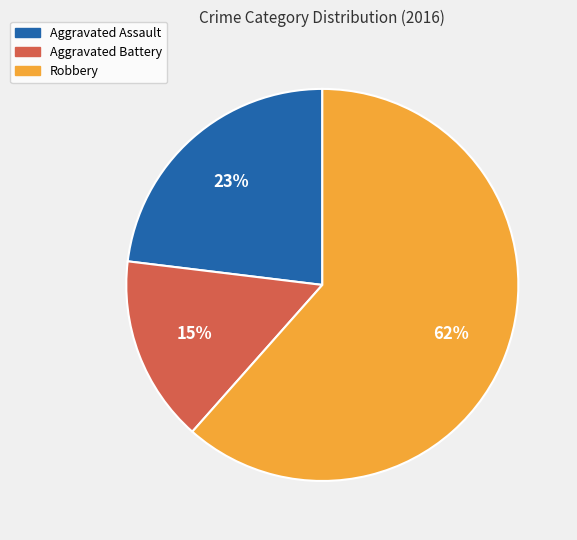

Rank the categories by value from lowest to highest.

Aggravated Battery, Aggravated Assault, Robbery